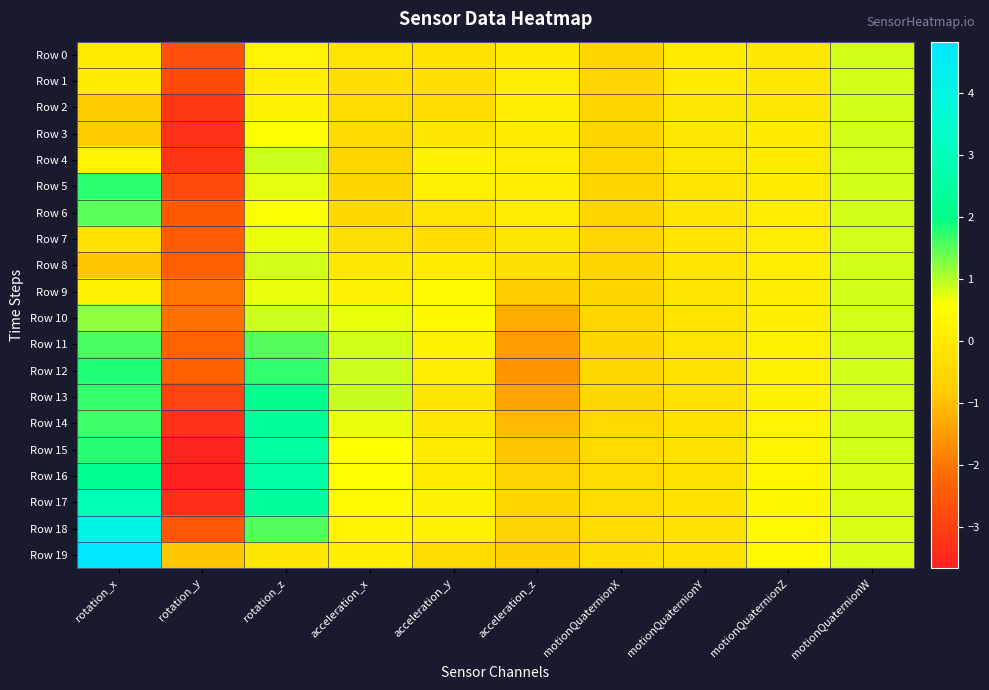

Reading left to right, what are all the values shown in this chart?

Row 0: rotation_x=0.0	rotation_y=-2.7	rotation_z=0.3	acceleration_x=-0.2	acceleration_y=-0.2	acceleration_z=-0.0	motionQuaternionX=-0.5	motionQuaternionY=0.0	motionQuaternionZ=-0.1	motionQuaternionW=0.8
Row 1: rotation_x=0.0	rotation_y=-2.8	rotation_z=0.1	acceleration_x=-0.3	acceleration_y=-0.3	acceleration_z=0.1	motionQuaternionX=-0.5	motionQuaternionY=0.0	motionQuaternionZ=-0.0	motionQuaternionW=0.8
Row 2: rotation_x=-0.8	rotation_y=-3.1	rotation_z=0.2	acceleration_x=-0.4	acceleration_y=-0.4	acceleration_z=0.1	motionQuaternionX=-0.5	motionQuaternionY=-0.0	motionQuaternionZ=-0.0	motionQuaternionW=0.8
Row 3: rotation_x=-0.8	rotation_y=-3.3	rotation_z=0.5	acceleration_x=-0.5	acceleration_y=-0.1	acceleration_z=0.0	motionQuaternionX=-0.6	motionQuaternionY=-0.0	motionQuaternionZ=-0.0	motionQuaternionW=0.8
Row 4: rotation_x=0.3	rotation_y=-3.3	rotation_z=0.9	acceleration_x=-0.6	acceleration_y=0.2	acceleration_z=0.1	motionQuaternionX=-0.6	motionQuaternionY=-0.1	motionQuaternionZ=0.0	motionQuaternionW=0.8
Row 5: rotation_x=1.8	rotation_y=-2.8	rotation_z=0.7	acceleration_x=-0.6	acceleration_y=0.2	acceleration_z=0.1	motionQuaternionX=-0.5	motionQuaternionY=-0.1	motionQuaternionZ=0.0	motionQuaternionW=0.8
Row 6: rotation_x=1.5	rotation_y=-2.5	rotation_z=0.6	acceleration_x=-0.5	acceleration_y=-0.2	acceleration_z=0.1	motionQuaternionX=-0.5	motionQuaternionY=-0.1	motionQuaternionZ=0.1	motionQuaternionW=0.8
Row 7: rotation_x=-0.2	rotation_y=-2.4	rotation_z=0.7	acceleration_x=-0.3	acceleration_y=-0.3	acceleration_z=-0.1	motionQuaternionX=-0.5	motionQuaternionY=-0.1	motionQuaternionZ=0.1	motionQuaternionW=0.8
Row 8: rotation_x=-0.9	rotation_y=-2.4	rotation_z=0.8	acceleration_x=-0.0	acceleration_y=0.0	acceleration_z=-0.3	motionQuaternionX=-0.5	motionQuaternionY=-0.1	motionQuaternionZ=0.1	motionQuaternionW=0.8
Row 9: rotation_x=0.2	rotation_y=-2.0	rotation_z=0.7	acceleration_x=0.3	acceleration_y=0.4	acceleration_z=-0.8	motionQuaternionX=-0.5	motionQuaternionY=-0.2	motionQuaternionZ=0.1	motionQuaternionW=0.8
Row 10: rotation_x=1.2	rotation_y=-2.1	rotation_z=0.9	acceleration_x=0.7	acceleration_y=0.4	acceleration_z=-1.2	motionQuaternionX=-0.5	motionQuaternionY=-0.2	motionQuaternionZ=0.1	motionQuaternionW=0.8
Row 11: rotation_x=1.6	rotation_y=-2.3	rotation_z=1.5	acceleration_x=0.8	acceleration_y=0.2	acceleration_z=-1.5	motionQuaternionX=-0.5	motionQuaternionY=-0.2	motionQuaternionZ=0.2	motionQuaternionW=0.8
Row 12: rotation_x=1.8	rotation_y=-2.3	rotation_z=1.7	acceleration_x=0.9	acceleration_y=0.1	acceleration_z=-1.6	motionQuaternionX=-0.5	motionQuaternionY=-0.2	motionQuaternionZ=0.2	motionQuaternionW=0.8
Row 13: rotation_x=1.7	rotation_y=-2.9	rotation_z=2.1	acceleration_x=0.9	acceleration_y=-0.1	acceleration_z=-1.4	motionQuaternionX=-0.5	motionQuaternionY=-0.2	motionQuaternionZ=0.2	motionQuaternionW=0.8
Row 14: rotation_x=1.7	rotation_y=-3.3	rotation_z=2.4	acceleration_x=0.7	acceleration_y=-0.1	acceleration_z=-1.1	motionQuaternionX=-0.5	motionQuaternionY=-0.2	motionQuaternionZ=0.3	motionQuaternionW=0.8
Row 15: rotation_x=1.8	rotation_y=-3.6	rotation_z=2.5	acceleration_x=0.5	acceleration_y=0.0	acceleration_z=-0.9	motionQuaternionX=-0.4	motionQuaternionY=-0.2	motionQuaternionZ=0.3	motionQuaternionW=0.8
Row 16: rotation_x=2.2	rotation_y=-3.7	rotation_z=2.6	acceleration_x=0.5	acceleration_y=0.0	acceleration_z=-0.7	motionQuaternionX=-0.4	motionQuaternionY=-0.2	motionQuaternionZ=0.3	motionQuaternionW=0.8
Row 17: rotation_x=2.9	rotation_y=-3.4	rotation_z=2.4	acceleration_x=0.4	acceleration_y=0.2	acceleration_z=-0.6	motionQuaternionX=-0.4	motionQuaternionY=-0.2	motionQuaternionZ=0.4	motionQuaternionW=0.8
Row 18: rotation_x=4.1	rotation_y=-2.5	rotation_z=1.5	acceleration_x=0.3	acceleration_y=0.2	acceleration_z=-0.6	motionQuaternionX=-0.4	motionQuaternionY=-0.2	motionQuaternionZ=0.4	motionQuaternionW=0.8
Row 19: rotation_x=4.8	rotation_y=-0.9	rotation_z=-0.1	acceleration_x=0.1	acceleration_y=-0.4	acceleration_z=-0.7	motionQuaternionX=-0.3	motionQuaternionY=-0.2	motionQuaternionZ=0.4	motionQuaternionW=0.8